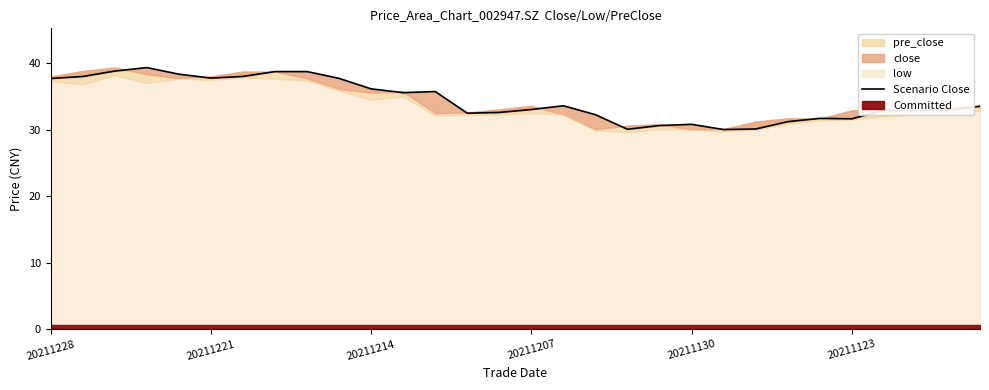

What position from the left is 20211214?

3